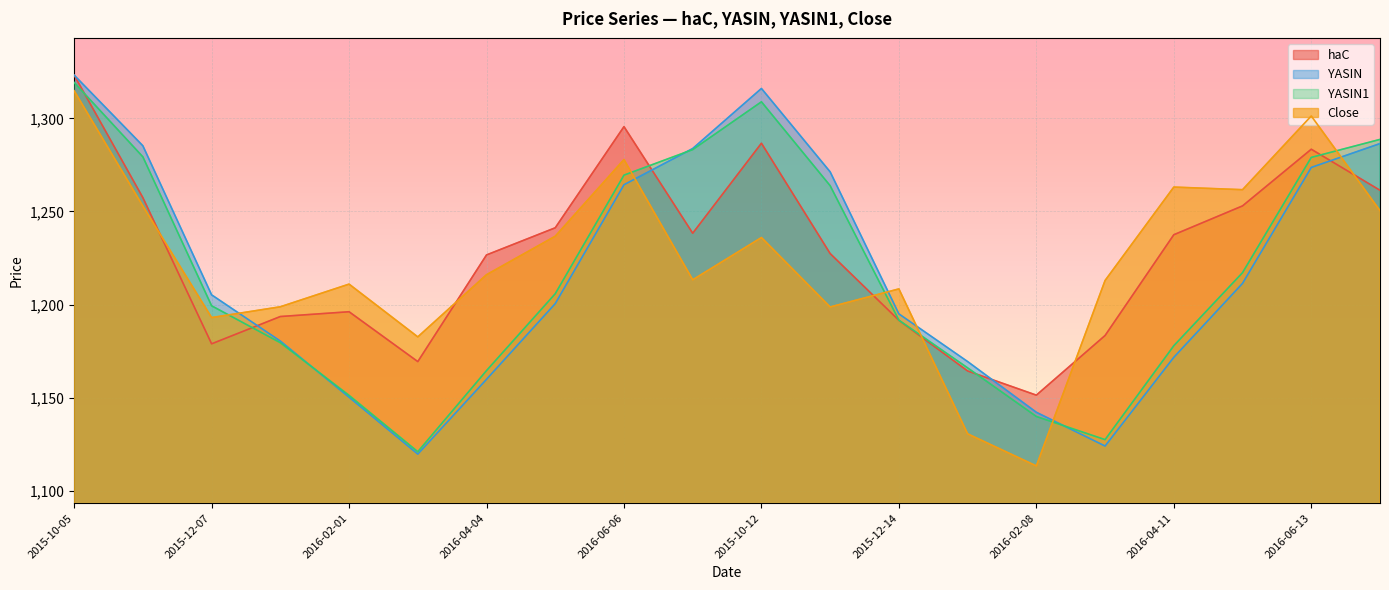

True or false: Close and YASIN intersect in this chart.

True